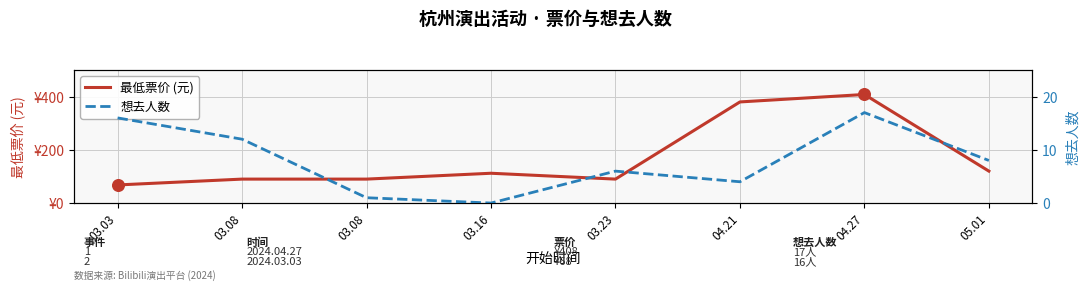

Which series reaches the maximum Y coordinate?

最低票价 (元)